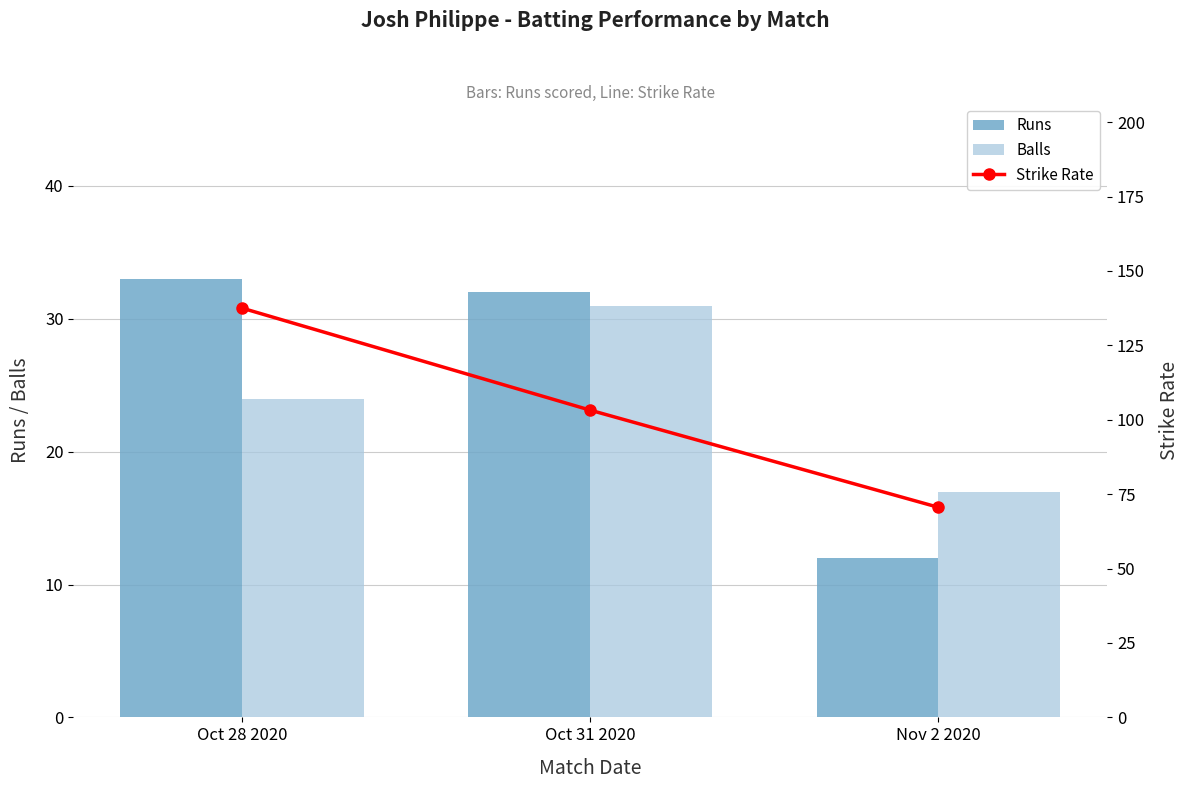

Rank the series at Oct 28 2020 from lowest to highest value.

Balls, Runs, Strike Rate